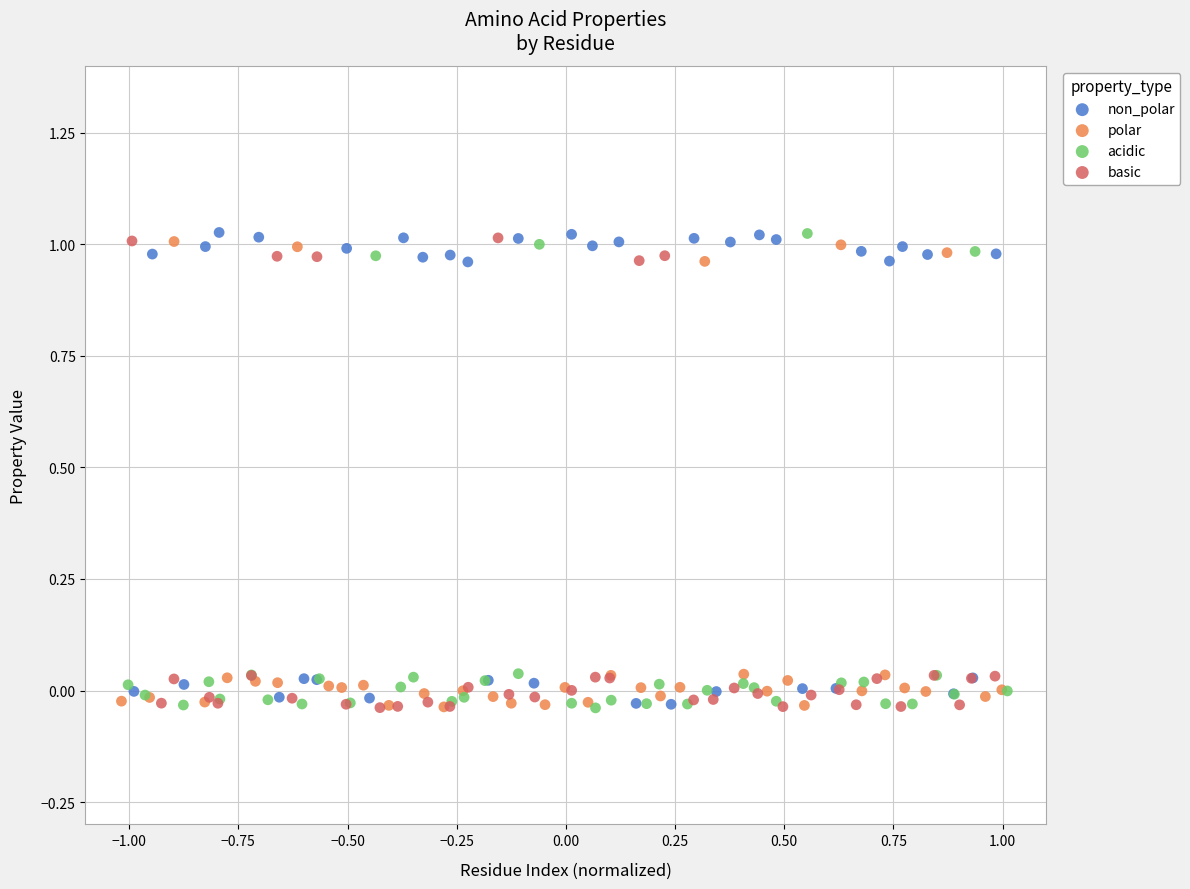

What are all the series names shown in the legend?

non_polar, polar, acidic, basic